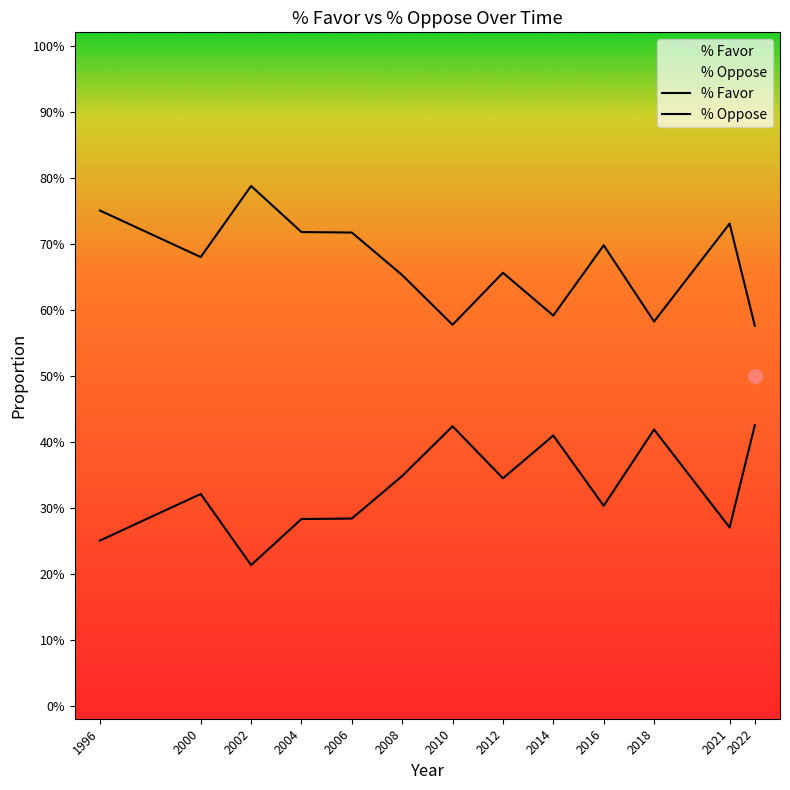

Which series has the largest total across all categories?

% Oppose